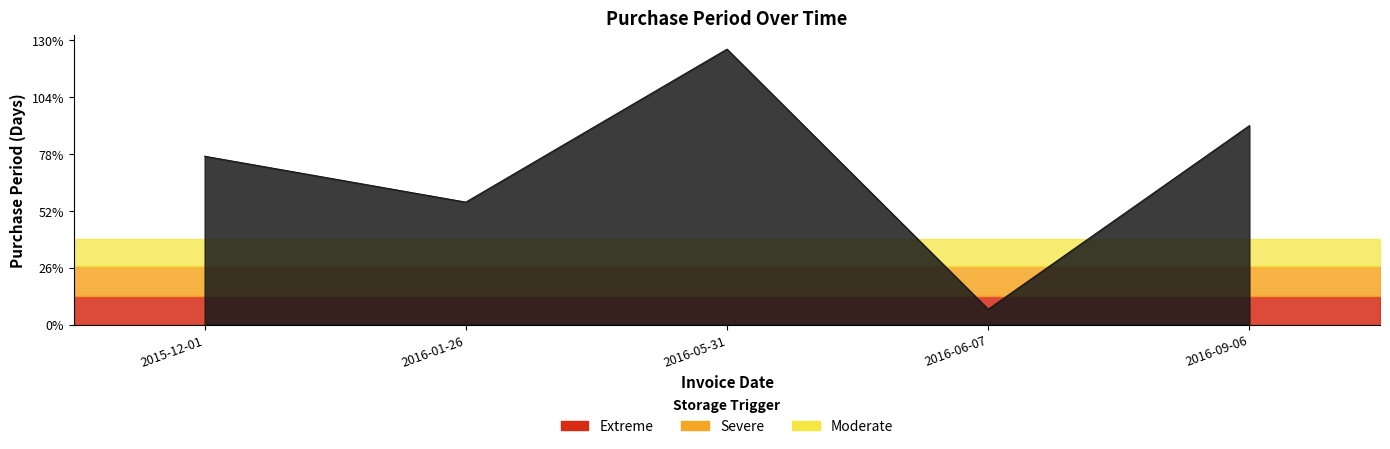

True or false: the data shows 205 at 2016-05-31.

False